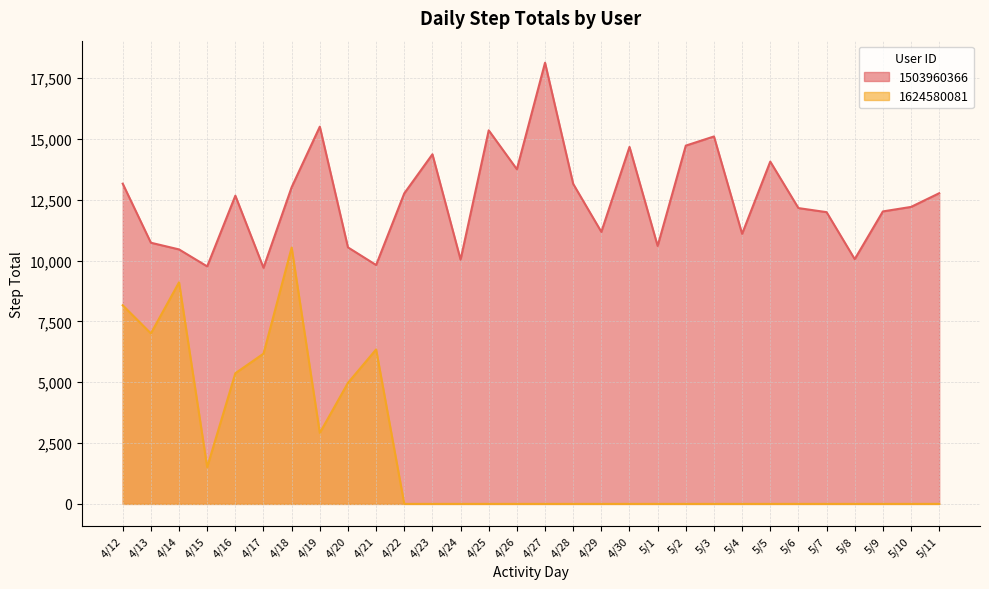

Reading right to left, transcribe all the data shown in this chart.

1503960366: 5/11=12770	5/10=12207	5/9=12022	5/8=10060	5/7=11992	5/6=12159	5/5=14070	5/4=11100	5/3=15103	5/2=14727	5/1=10602	4/30=14673	4/29=11181	4/28=13154	4/27=18134	4/26=13755	4/25=15355	4/24=10039	4/23=14371	4/22=12764	4/21=9819	4/20=10544	4/19=15506	4/18=13019	4/17=9705	4/16=12669	4/15=9762	4/14=10460	4/13=10735	4/12=13162
1624580081: 5/11=0	5/10=0	5/9=0	5/8=0	5/7=0	5/6=0	5/5=0	5/4=0	5/3=0	5/2=0	5/1=0	4/30=0	4/29=0	4/28=0	4/27=0	4/26=0	4/25=0	4/24=0	4/23=0	4/22=0	4/21=6349	4/20=4974	4/19=2916	4/18=10536	4/17=6175	4/16=5370	4/15=1510	4/14=9107	4/13=7007	4/12=8163